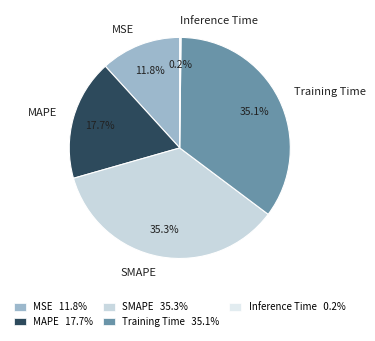

What portion of the pie excludes Training Time?

64.9%